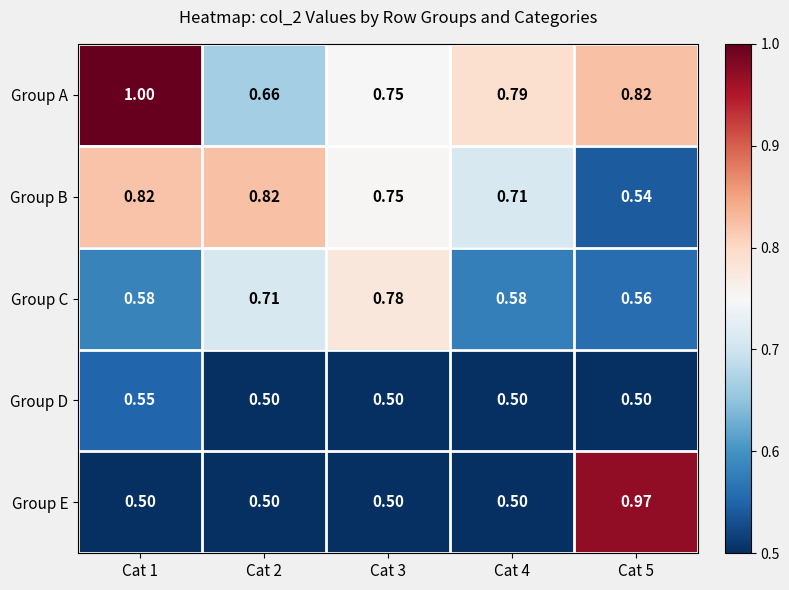

Which series has the largest range (max minus min)?

Group E